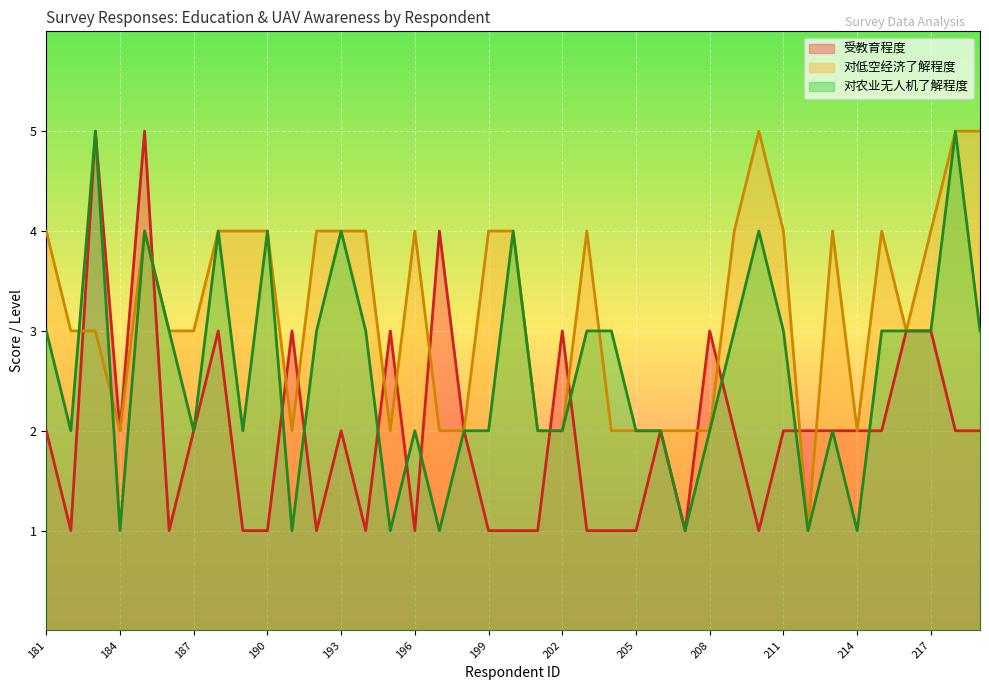

The 对低空经济了解程度 series shows 4 at 200. True or false?

True